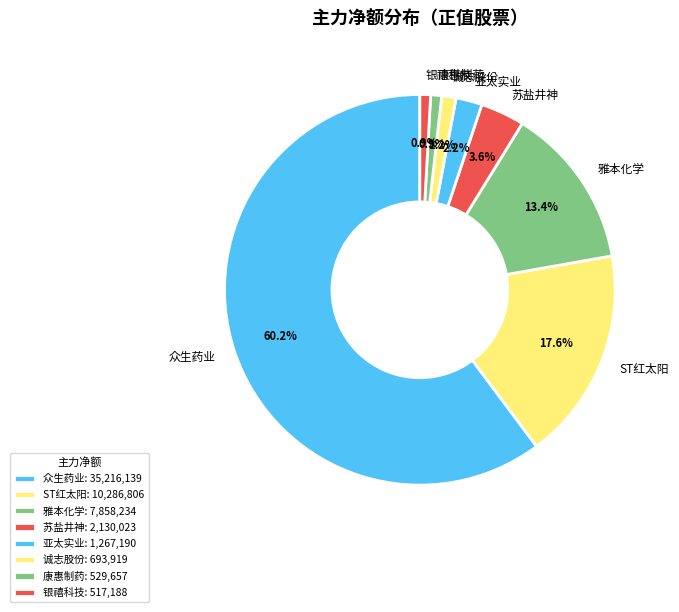

What percentage is the 诚志股份 slice, to the nearest percent?

1%